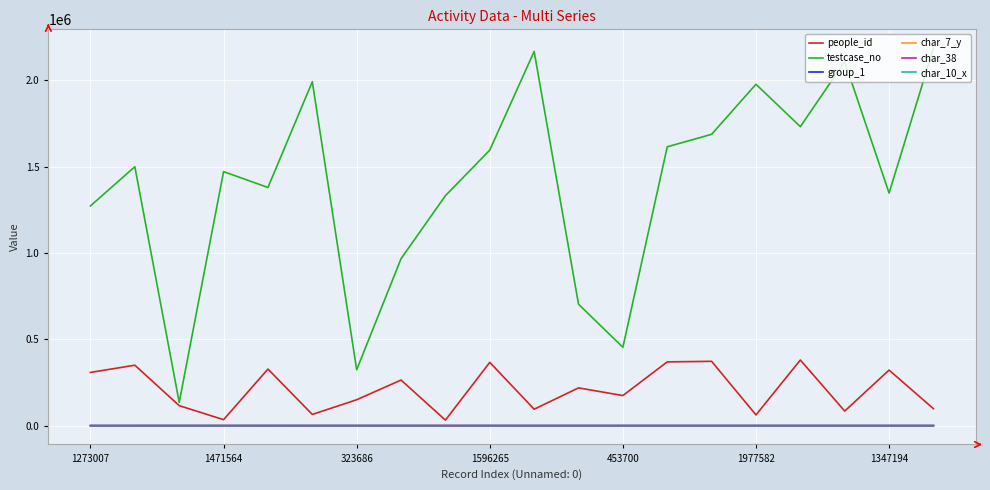

Which series has the largest total across all categories?

testcase_no